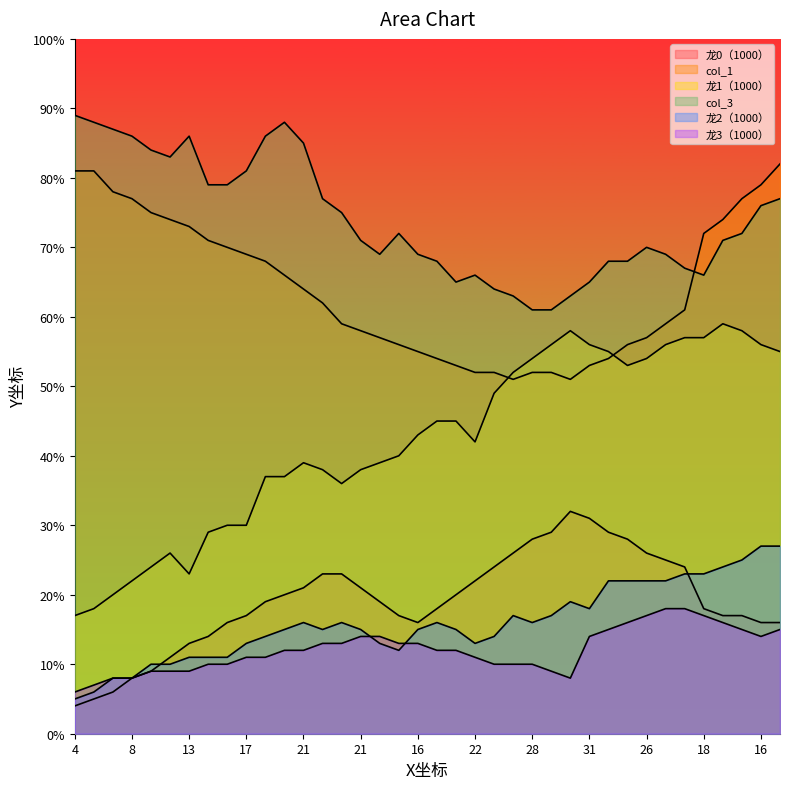

Which category has the highest value in the col_1 series?

16